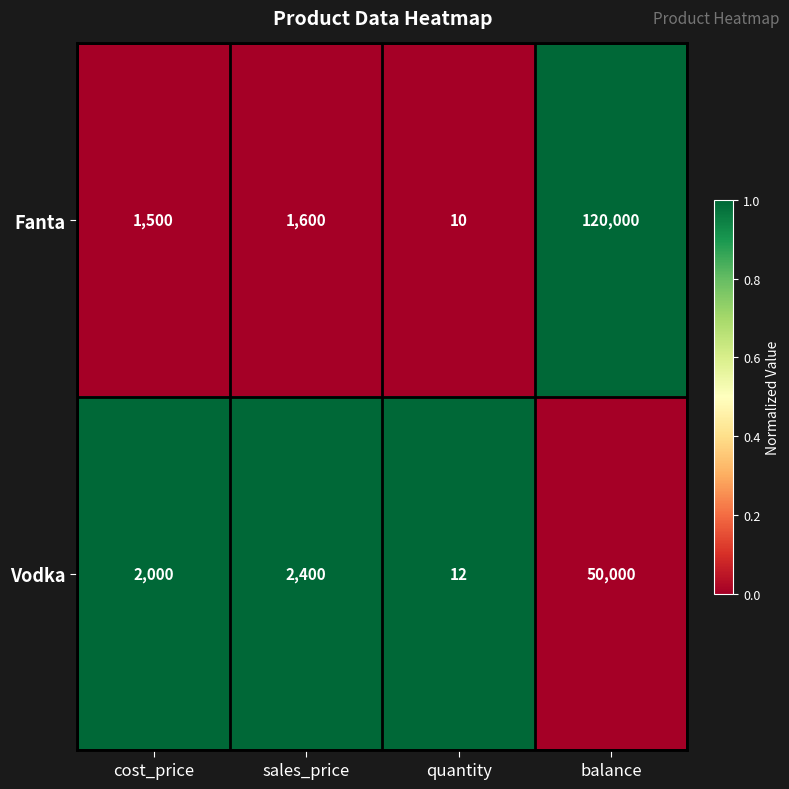

Which series has the largest total across all categories?

Fanta